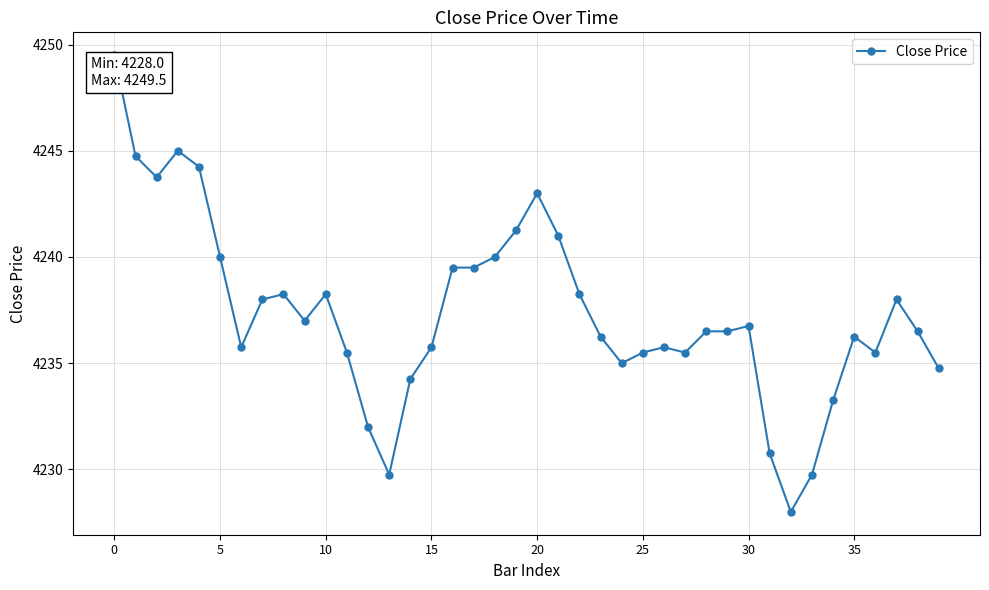

What is the smallest value displayed?

4228.0